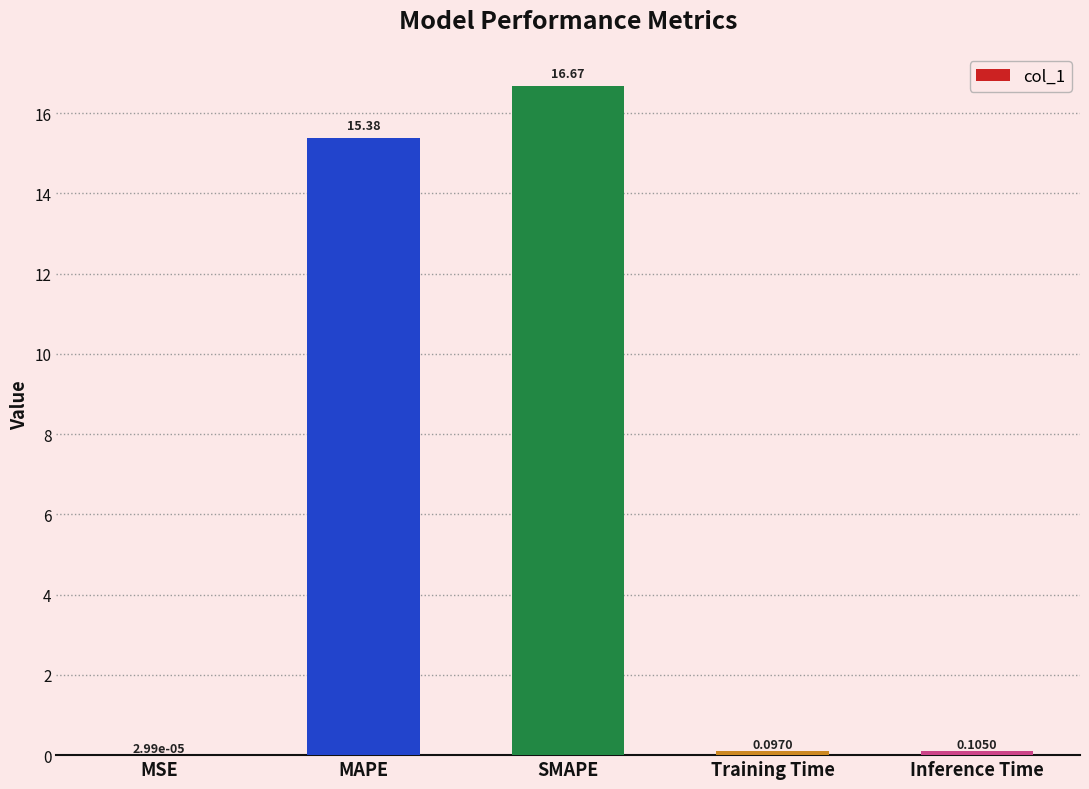

Where is the data nearest to the value 8?

MAPE